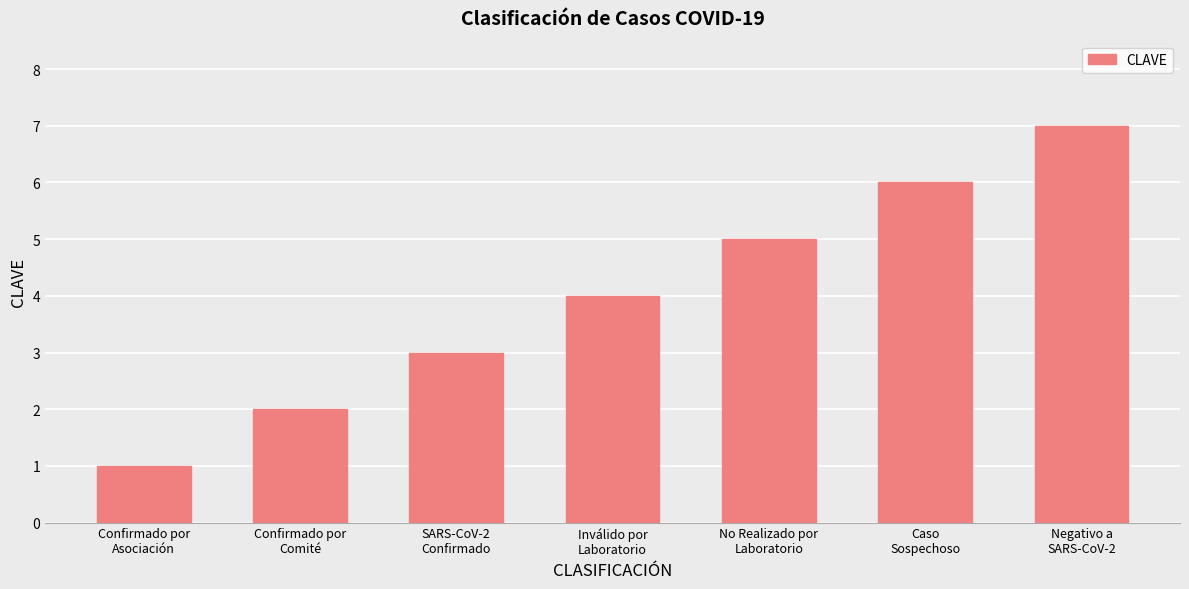

What is the ratio of the value at Inválido por
Laboratorio to the value at Confirmado por
Asociación?

4.0